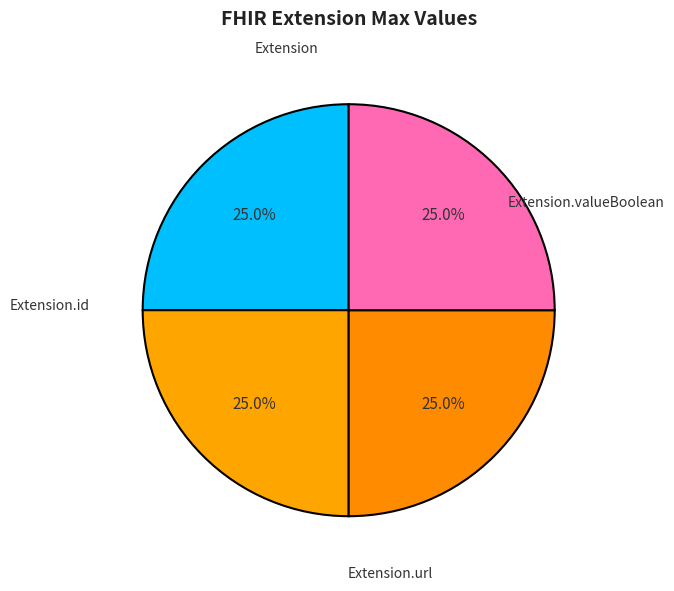

How much of the chart is everything except Extension.valueBoolean?

75.0%